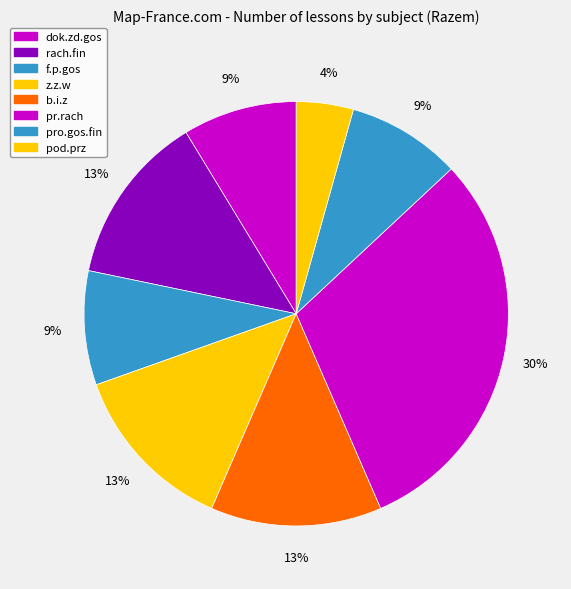

How many slices are in this pie chart?

8